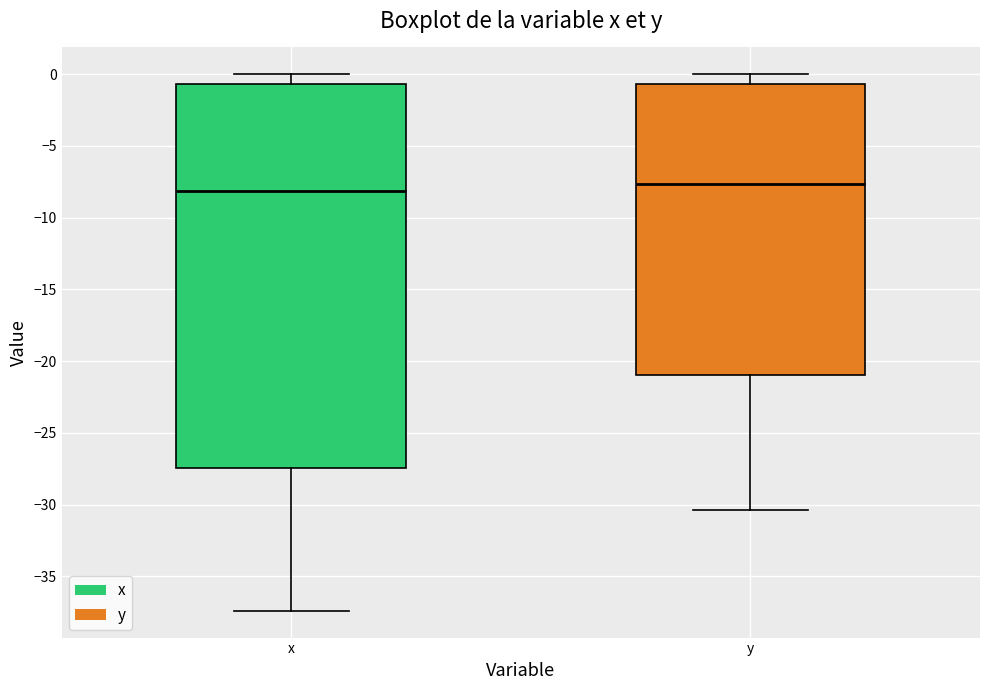

Which box's median line is the highest?

y